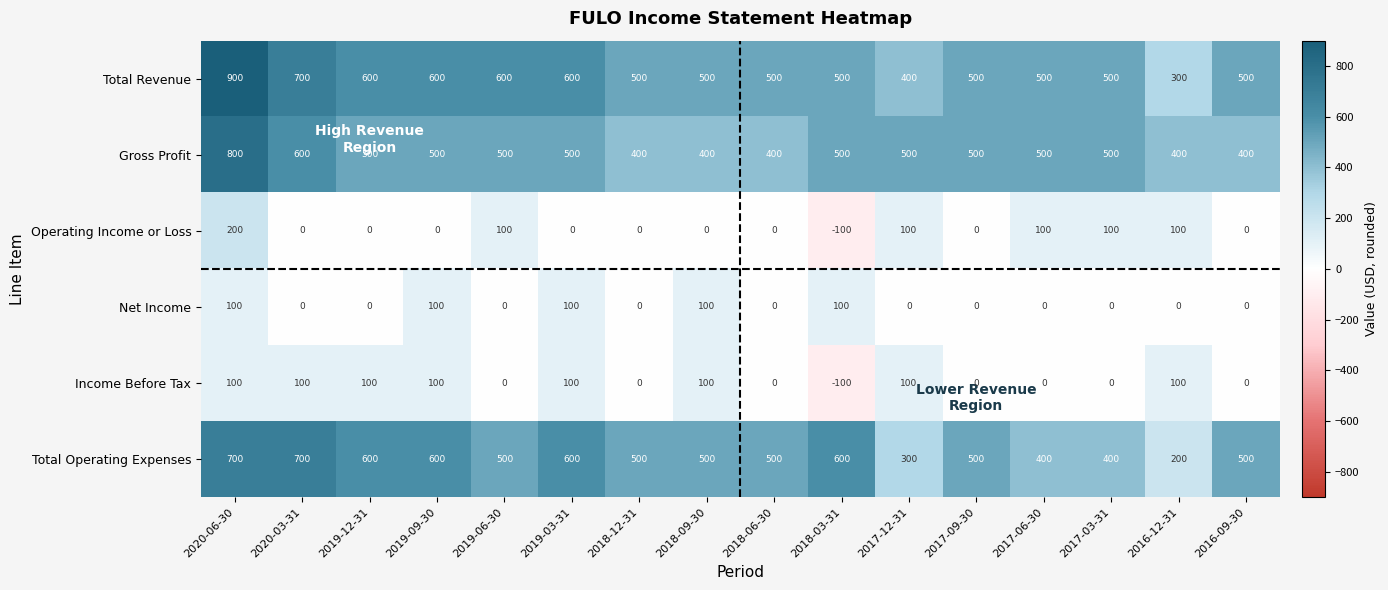

What is the spread (max minus min) of values at 2016-09-30?

500